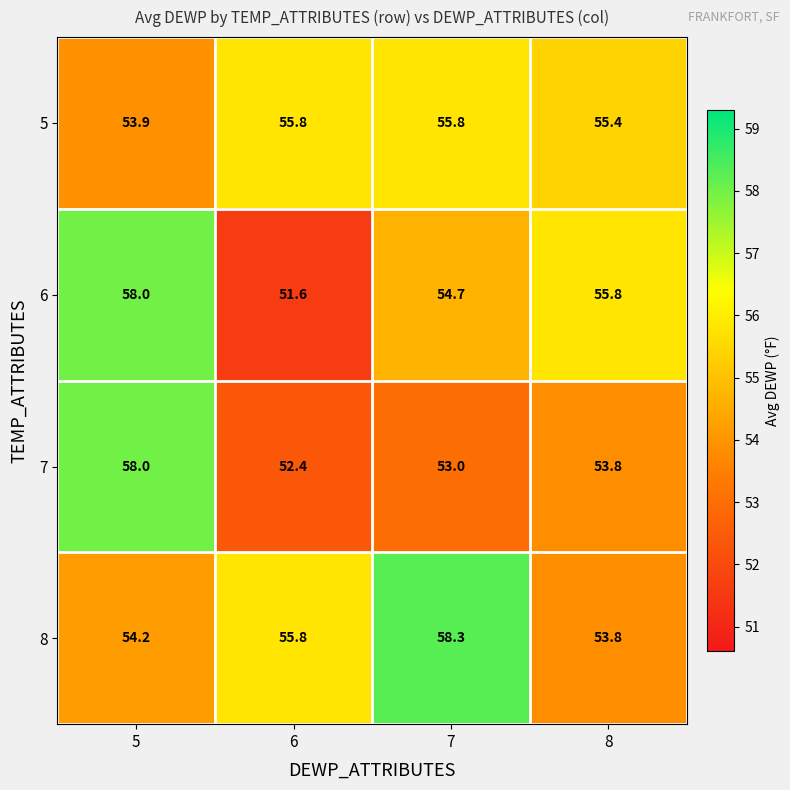

Is the value of 8 at 6 greater than the value of 5 at 5?

Yes